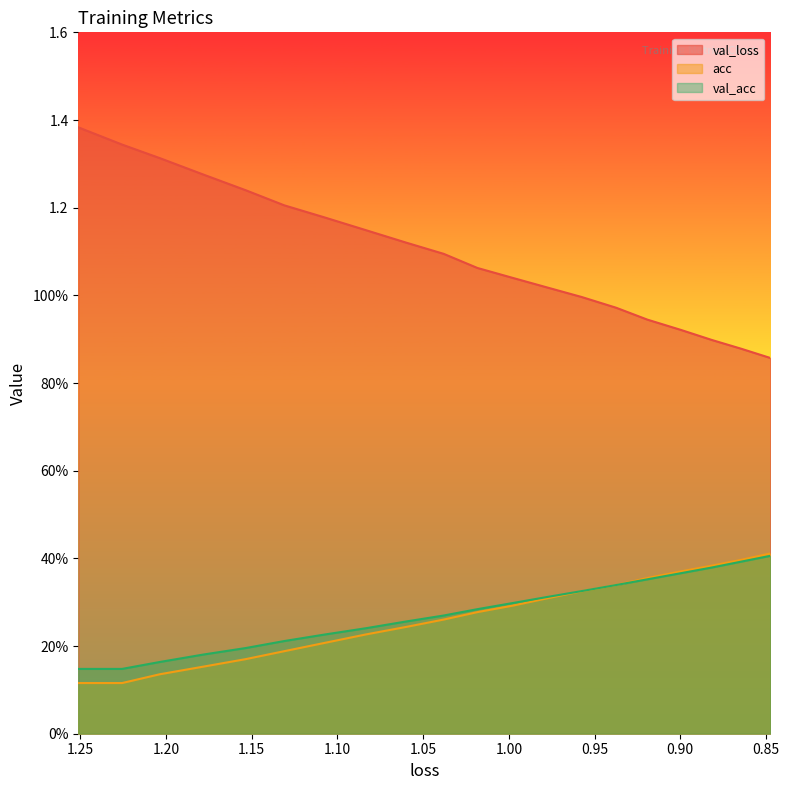

What position from the right is 1.20?

12